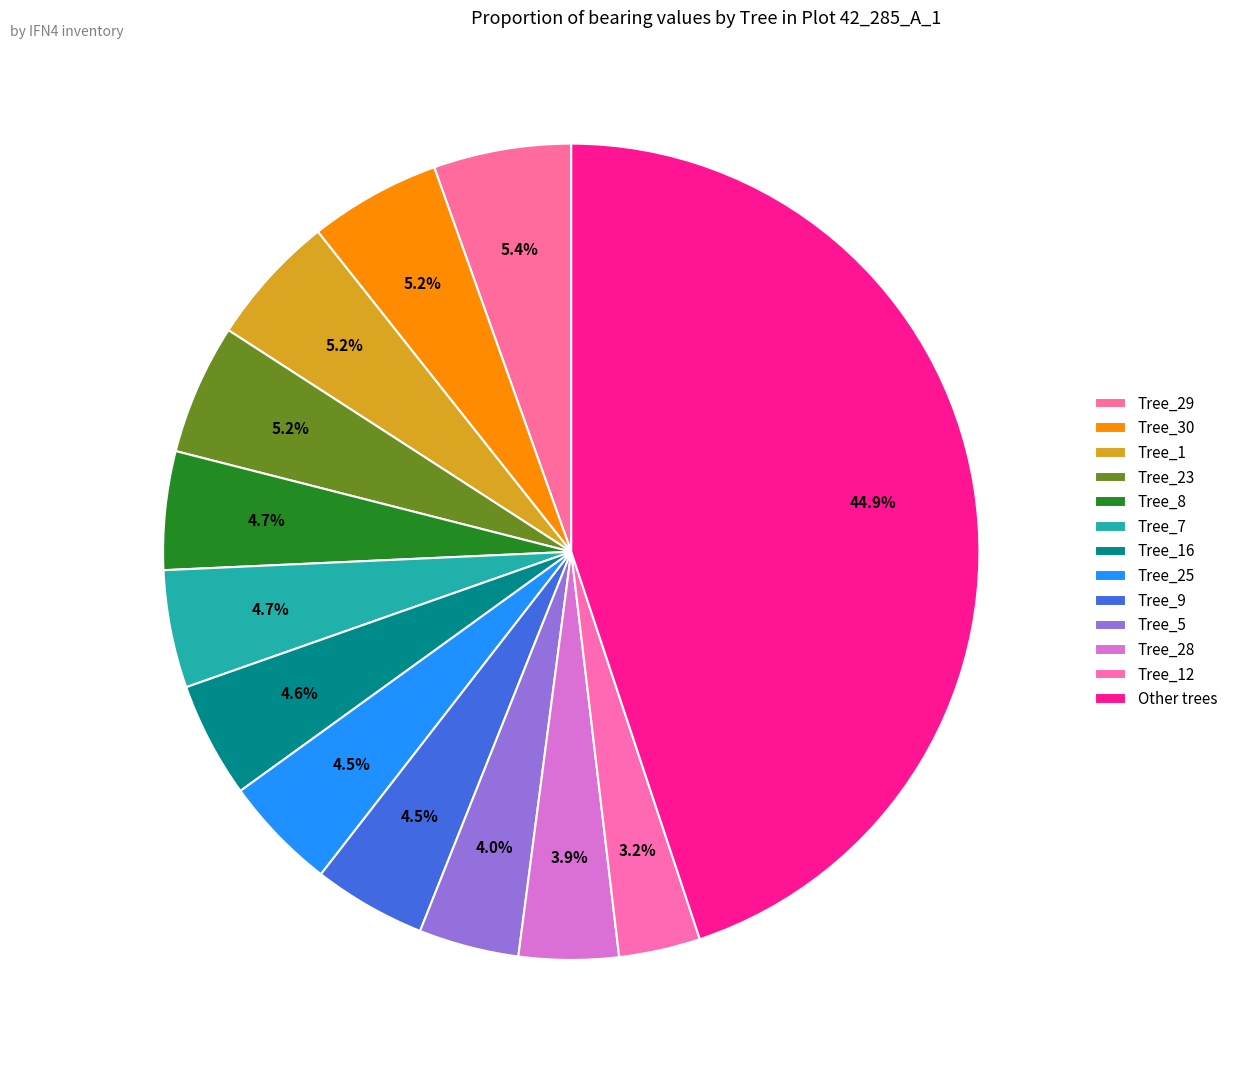

Is it true that Tree_16 is 5% of the pie?

True